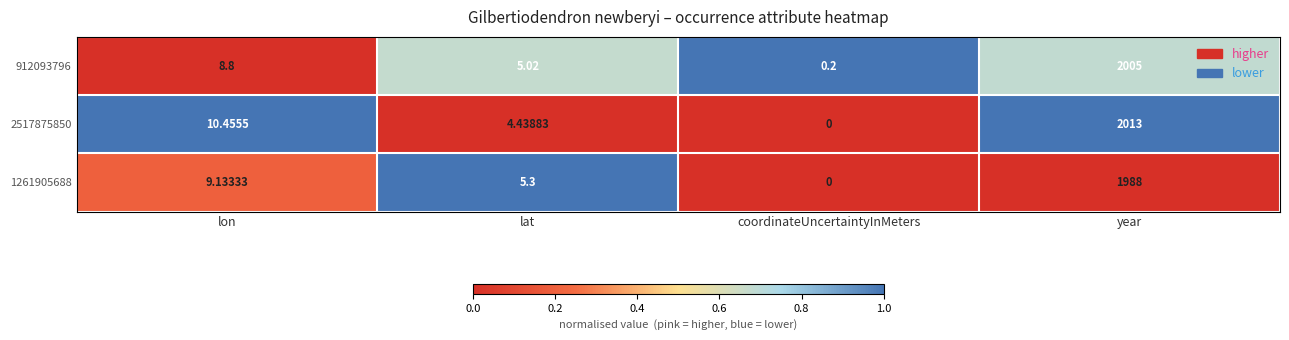

Is the value of 912093796 at lon greater than the value of 2517875850 at coordinateUncertaintyInMeters?

Yes